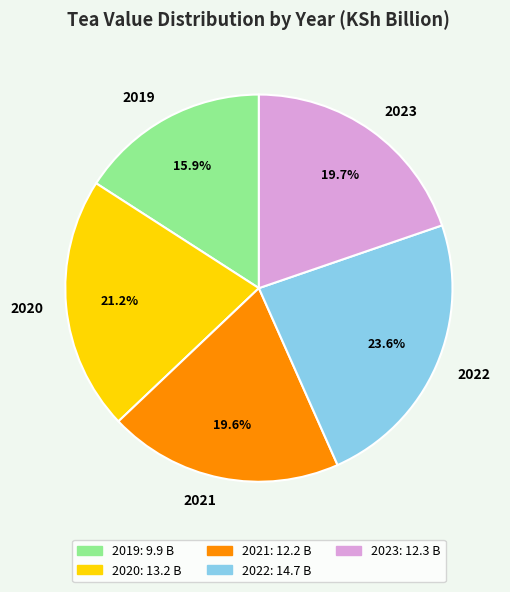

Is 2021 the majority of the pie?

No